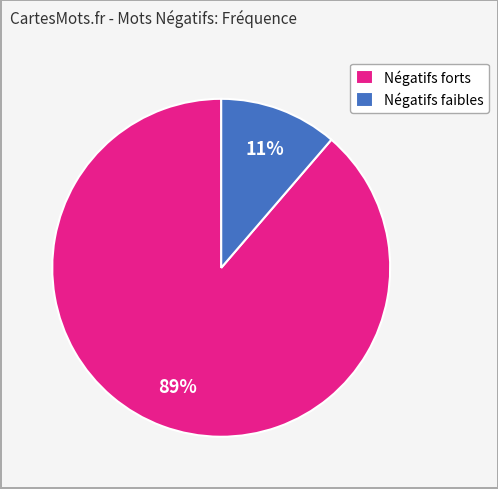

How many segments does this pie chart have?

2